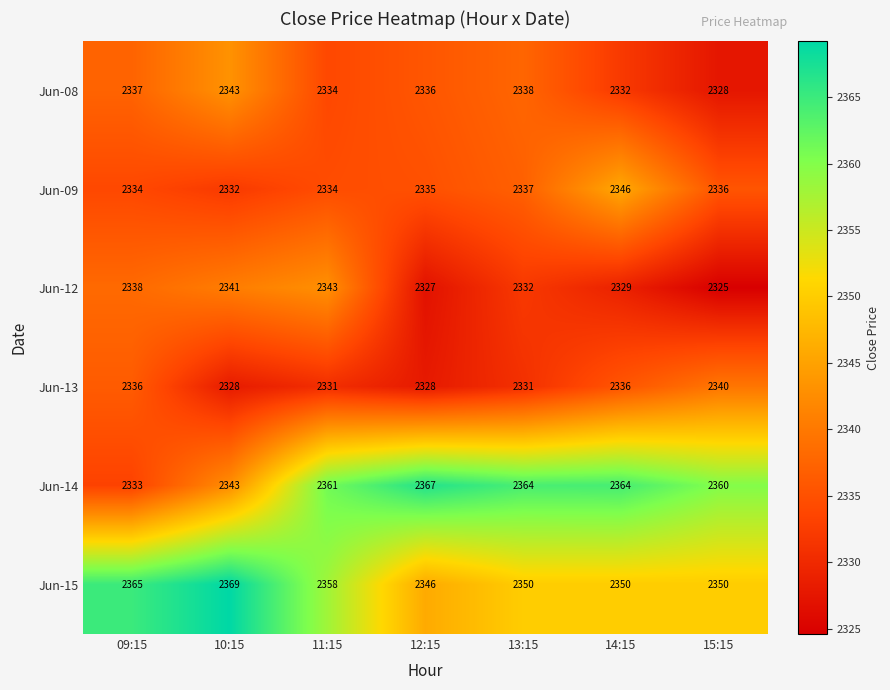

Which category has the lowest value across all series?

15:15